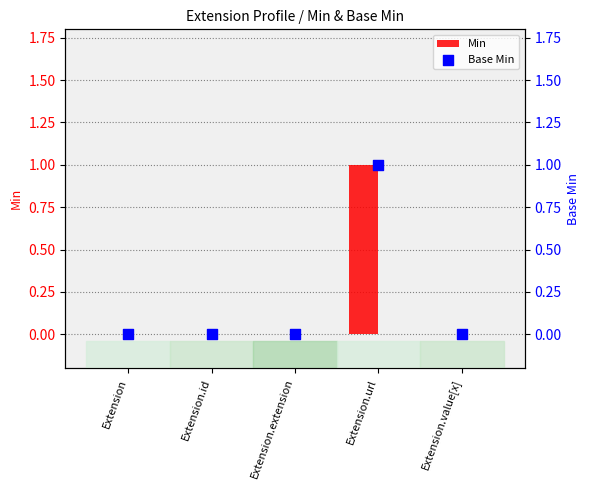

Which series contains the highest Y value?

Min